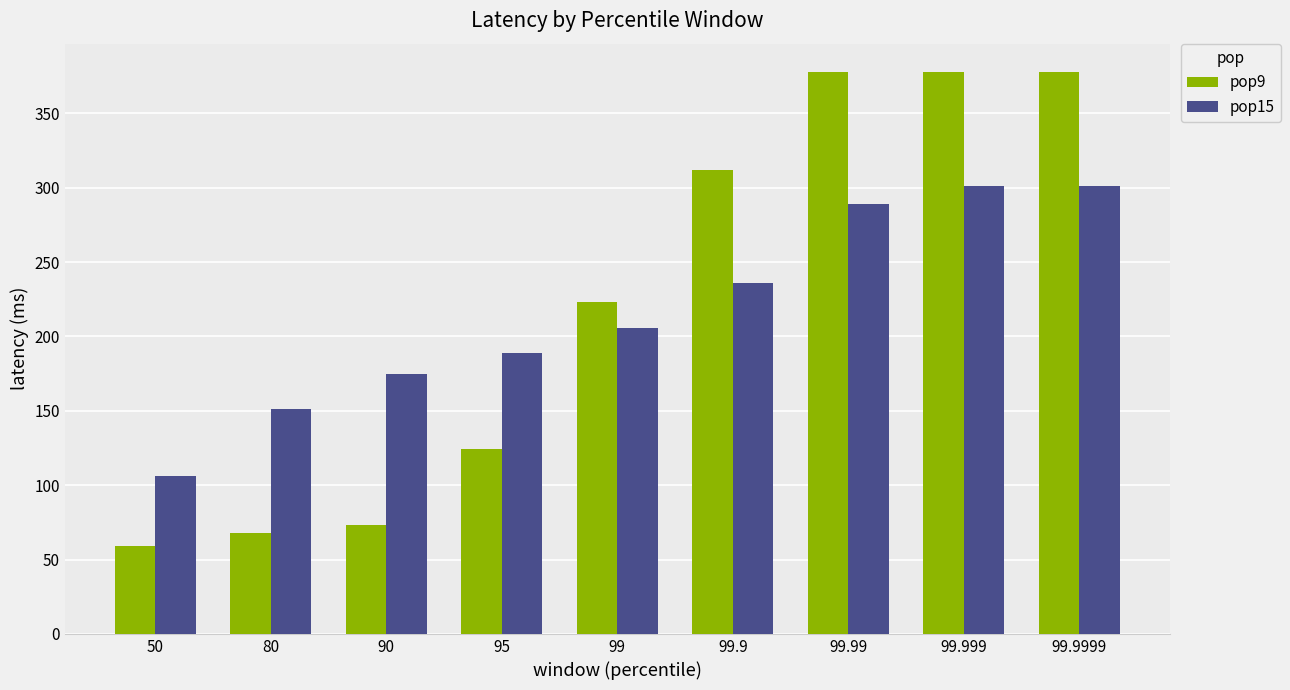

What is the value of the pop15 bar at the 6th from the left?

236